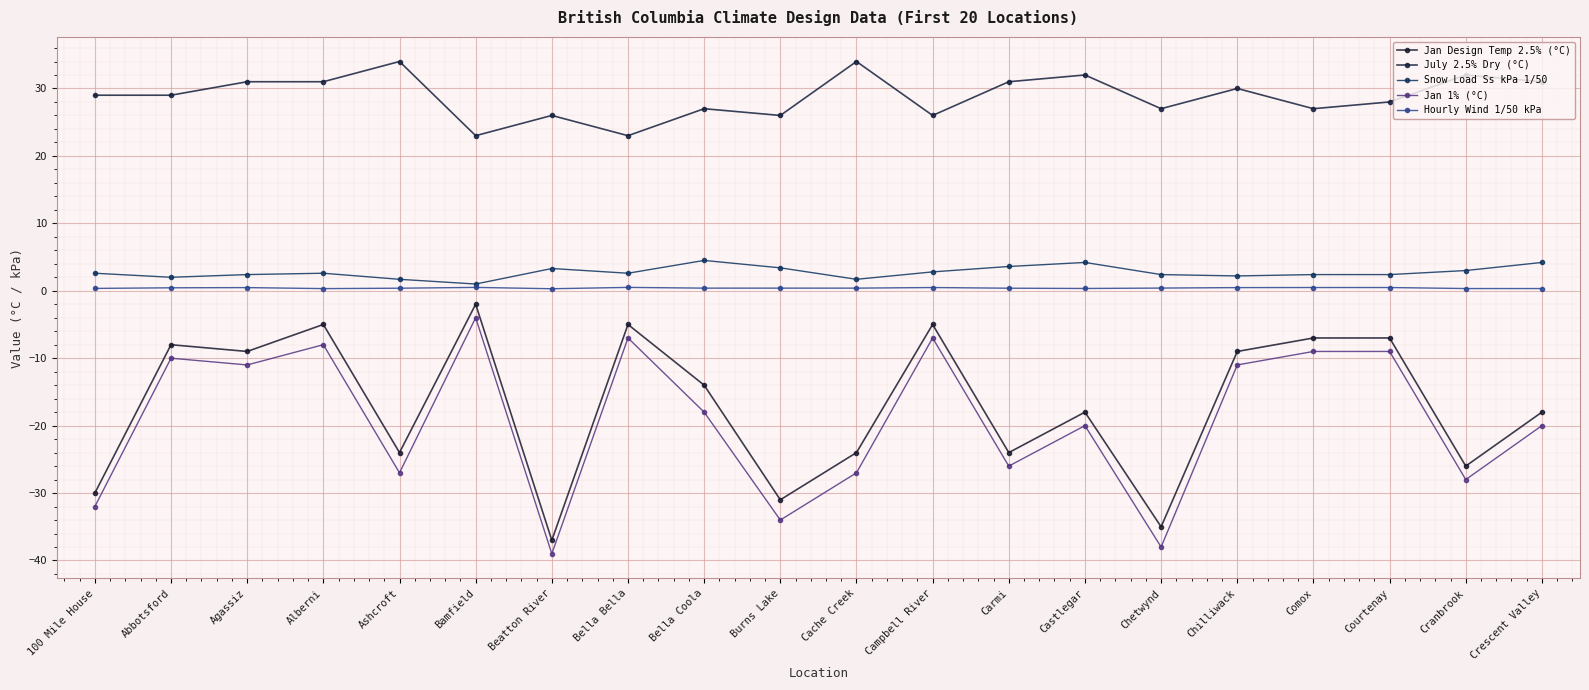

True or false: Jan 1% (°C) and Hourly Wind 1/50 kPa cross at least once.

False